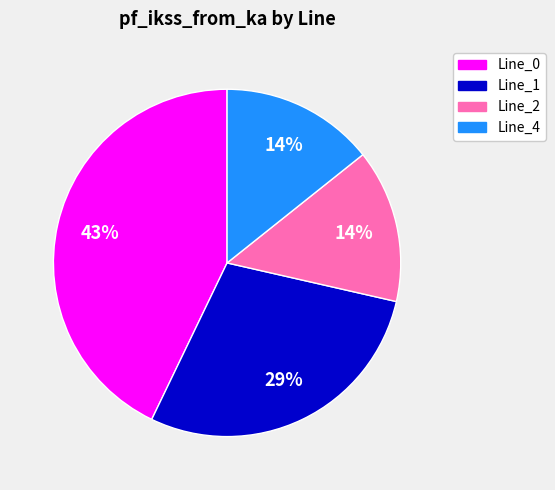

Between Line_4 and Line_1, which is larger?

Line_1